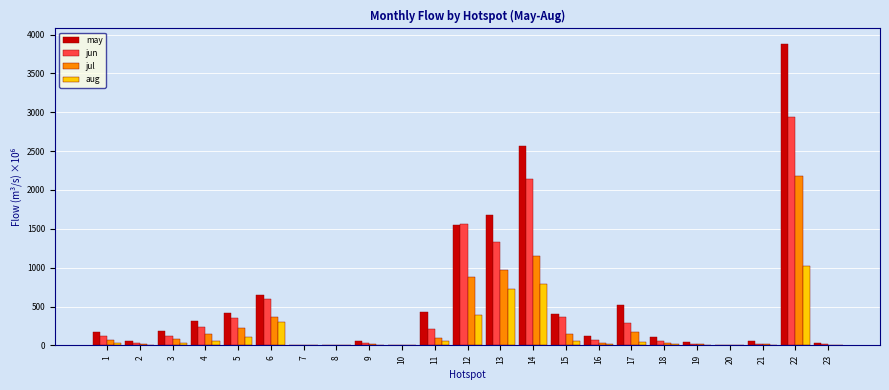

At which category is the sum across all series the highest?

22